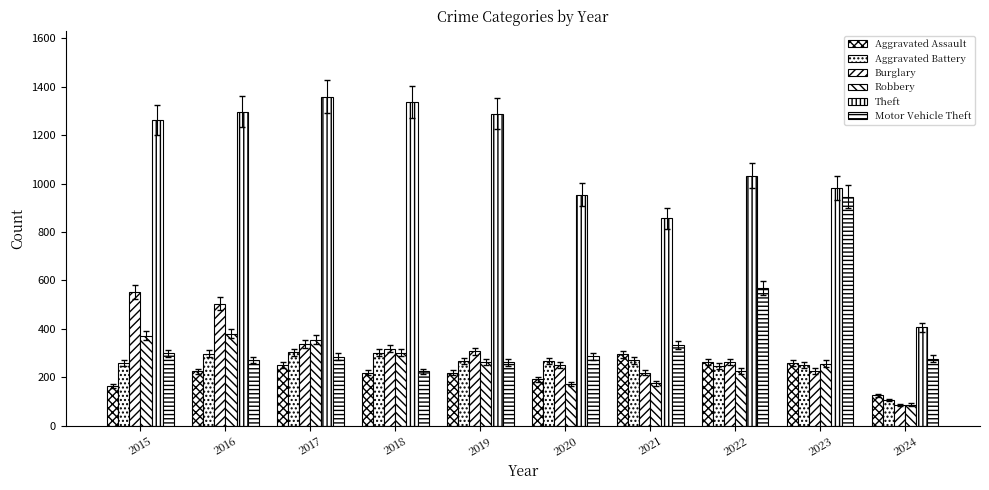

How many values in the Burglary series are below 308?

5